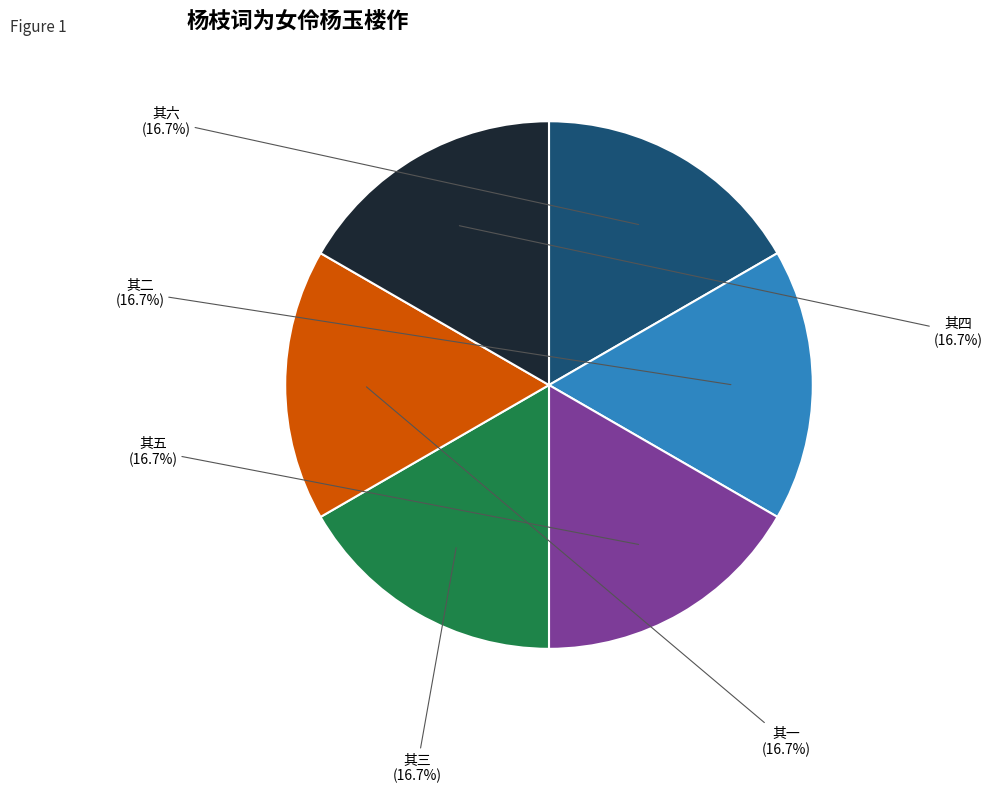

Do 其四 and 其三 together represent more than half of the pie?

No